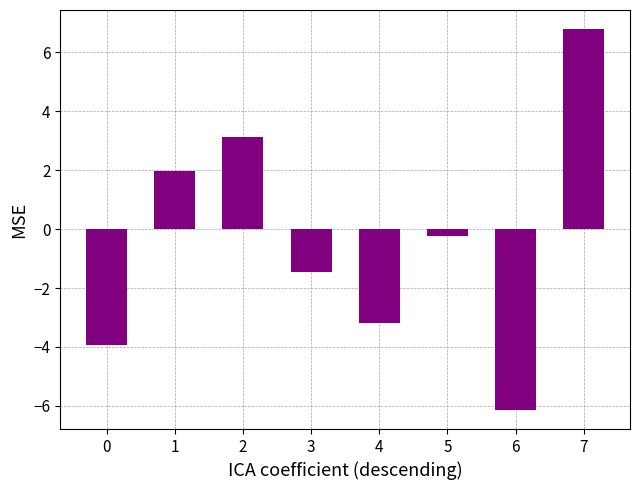

List the labels in order of value, largest first.

7, 2, 1, 5, 3, 4, 0, 6